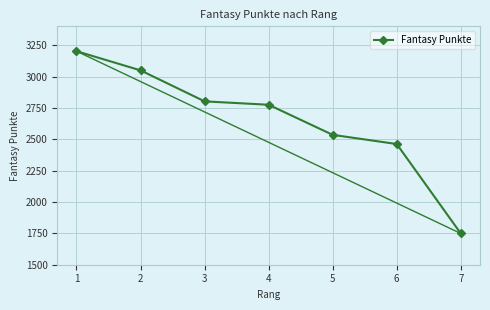

What value does the data have at 2?

3049